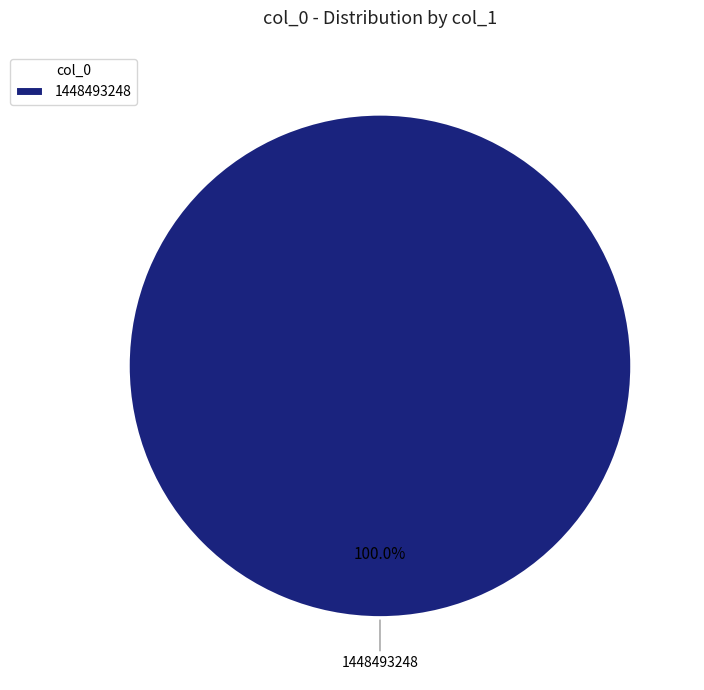

Rank the categories by value from highest to lowest.

1448493248